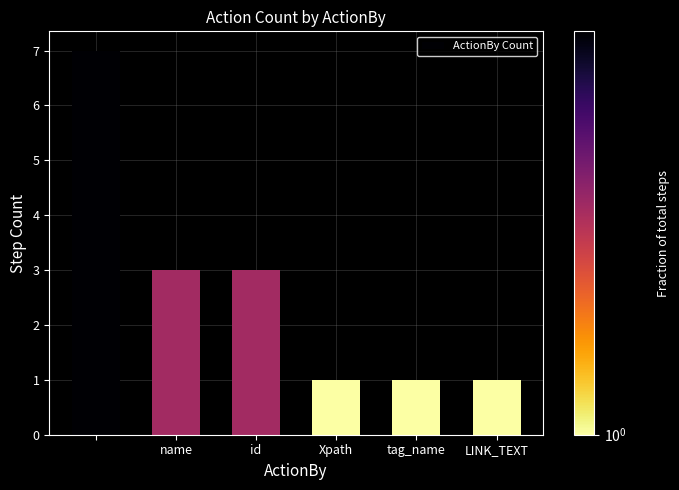

What is the maximum value shown in the chart?

7